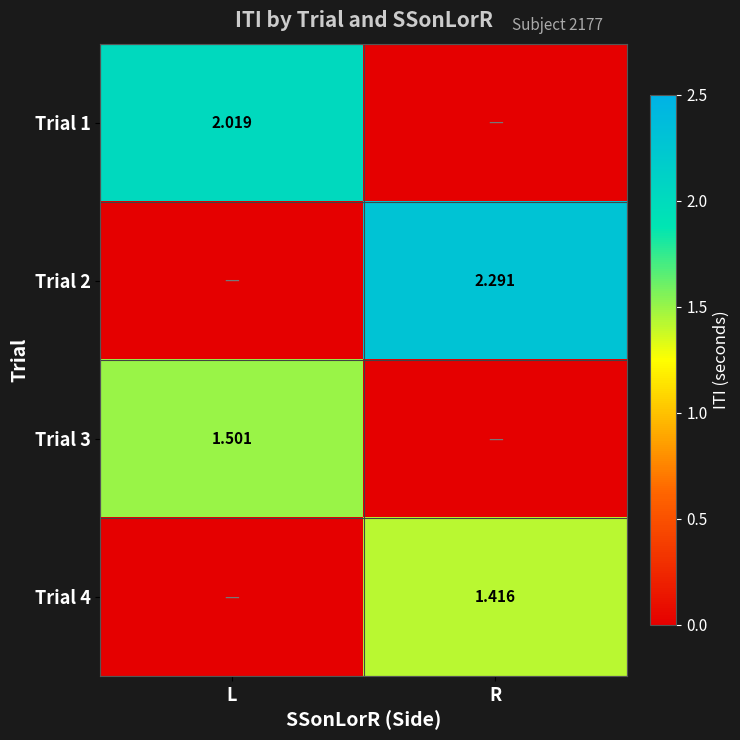

Read the Trial 3 value at L.

1.5